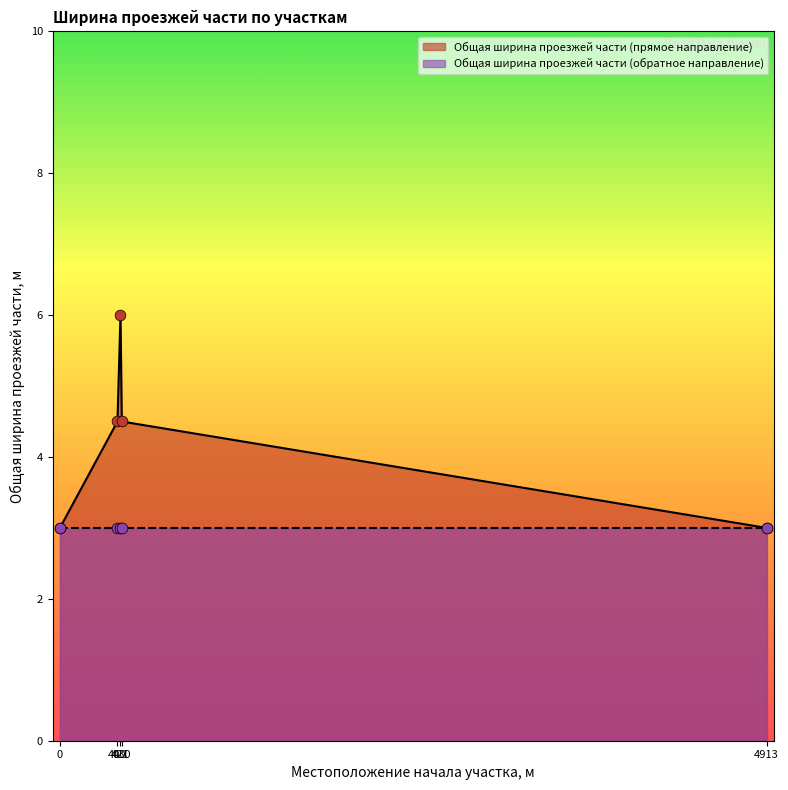

What is the ratio of the value at 4913 to the value at 421?

0.5